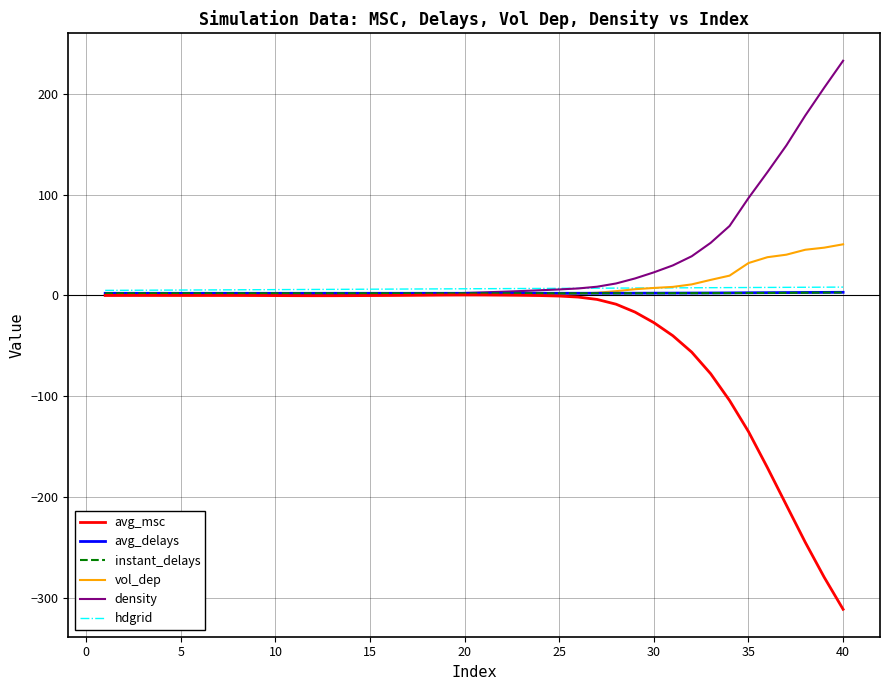

Which series has the widest spread of values?

avg_msc